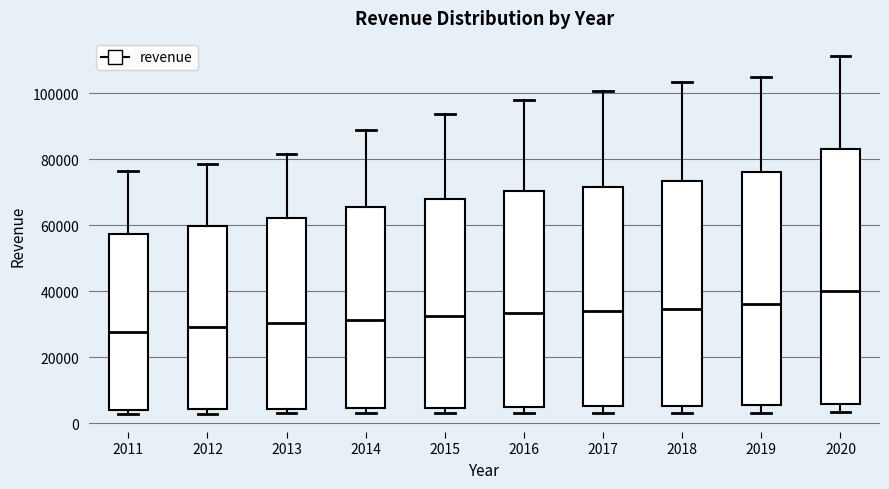

Reading left to right, transcribe this box plot: for each box, give where its median line is, the range the box spans, and where its two whiskers end, as read against the y-axis. The values are not printed on the chart, so give them approximately, as read against the axis.

2011: median 28000, box 4000 to 58000, whiskers 2000 to 76000
2012: median 30000, box 4000 to 60000, whiskers 2000 to 78000
2013: median 30000, box 4000 to 62000, whiskers 2000 to 82000
2014: median 32000, box 4000 to 66000, whiskers 4000 (just below the box's lower edge) to 88000
2015: median 32000, box 4000 to 68000, whiskers 4000 (just below the box's lower edge) to 94000
2016: median 34000, box 4000 to 70000, whiskers 4000 (just below the box's lower edge) to 98000
2017: median 34000, box 6000 to 72000, whiskers 4000 to 100000
2018: median 34000, box 6000 to 74000, whiskers 4000 to 104000
2019: median 36000, box 6000 to 76000, whiskers 4000 to 104000
2020: median 40000, box 6000 to 84000, whiskers 4000 to 112000